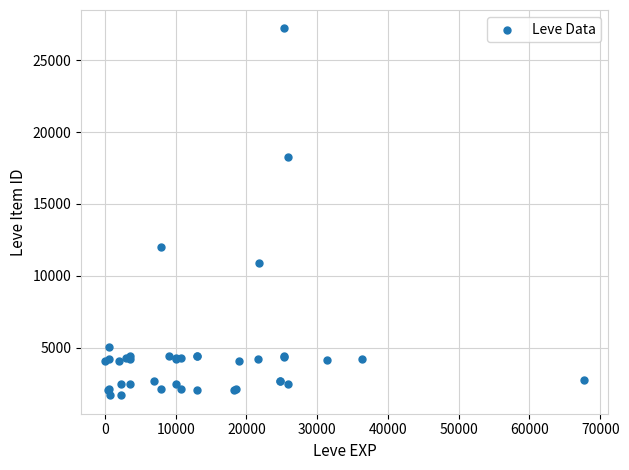

What Y value in the scatter plot is closest to 14448?

12018